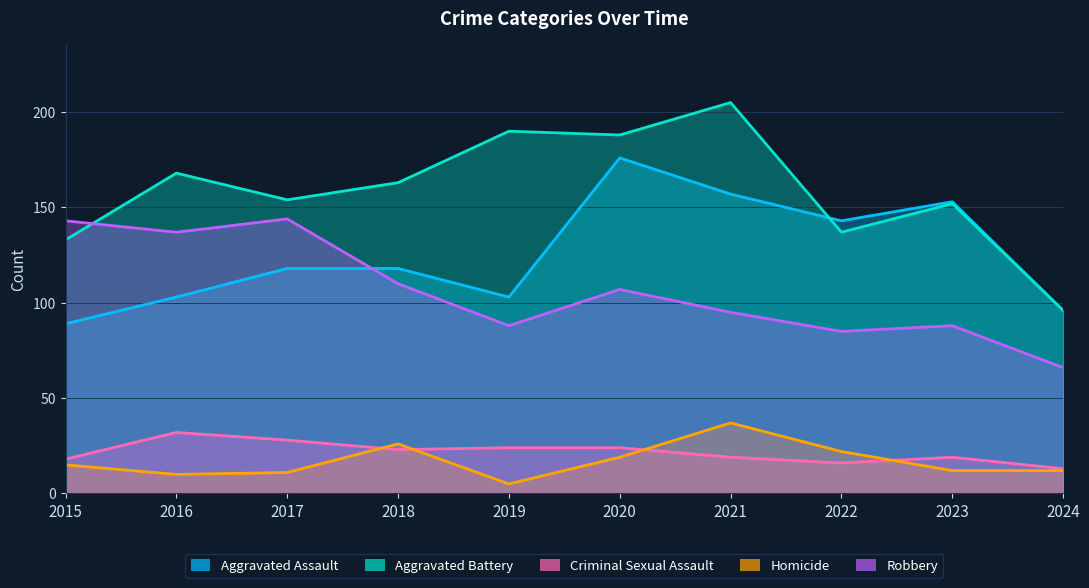

Between 2017 and 2019, which series saw the biggest shift?

Robbery